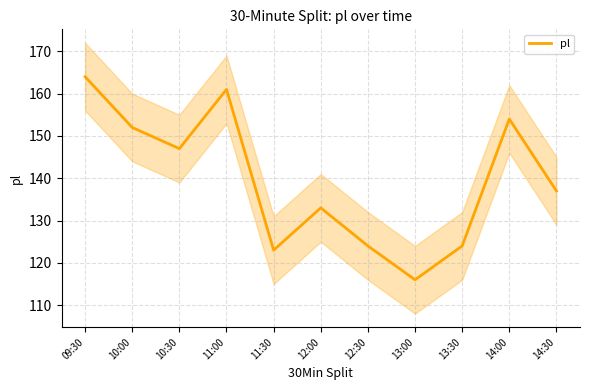

What is the difference between the maximum and minimum values?

48